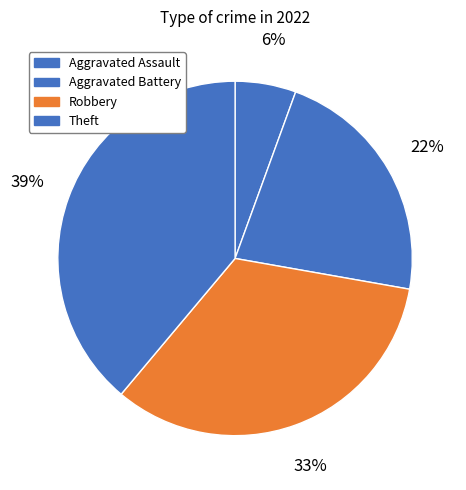

To the nearest percent, what is the difference between the Robbery and Theft slice percentages?

6%